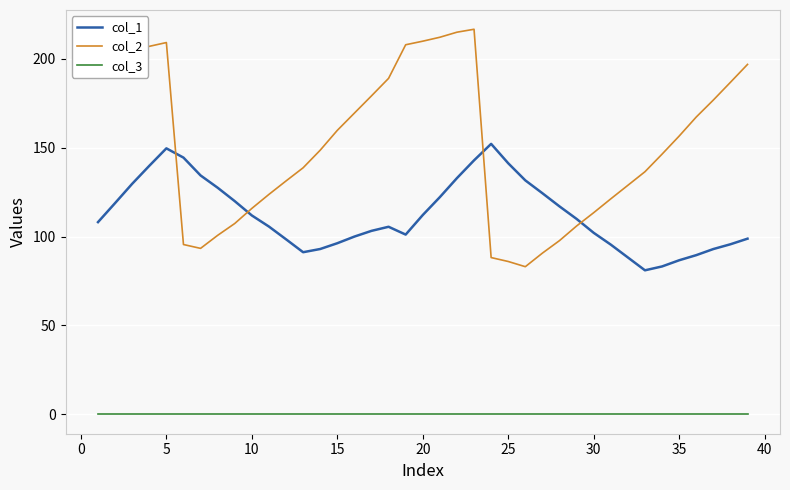

True or false: col_2 and col_3 cross at least once.

False